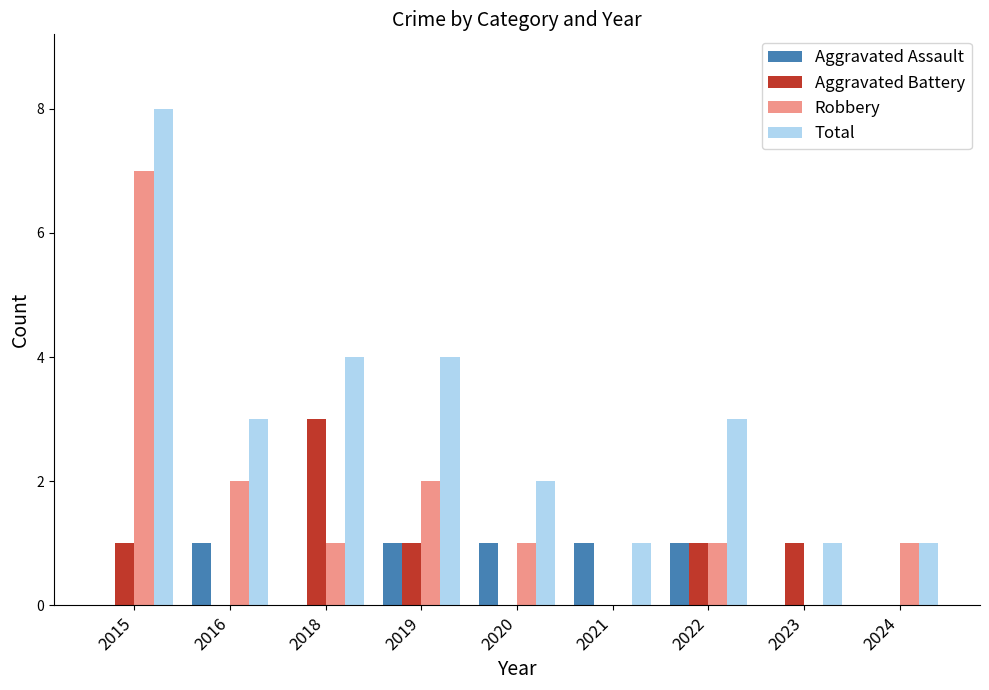

What is the maximum value shown in the chart?

8